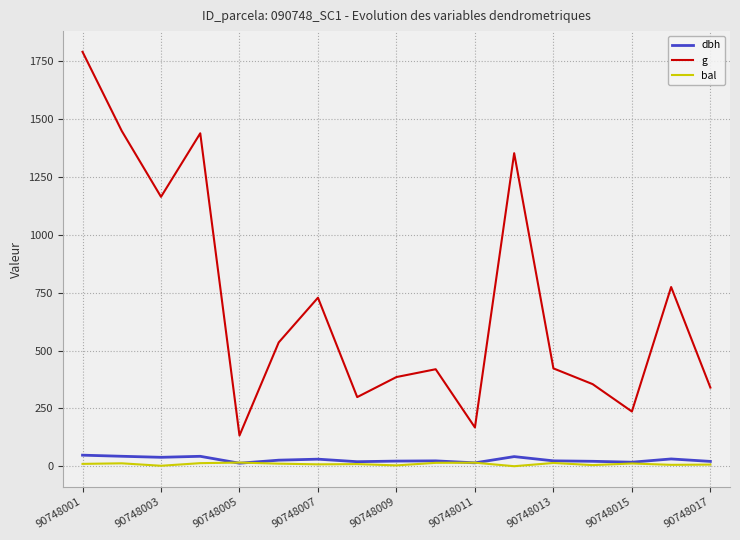

Which series has the largest range (max minus min)?

g